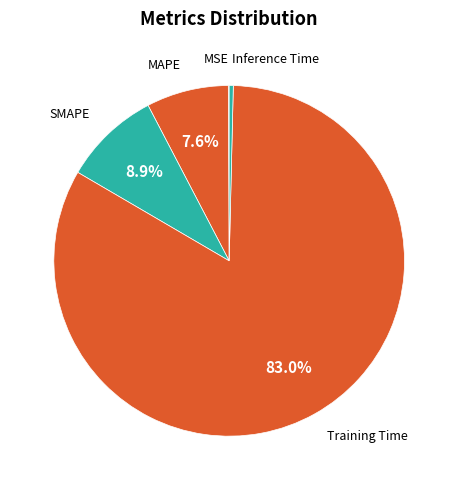

To the nearest percent, what percentage of the pie is SMAPE?

9%